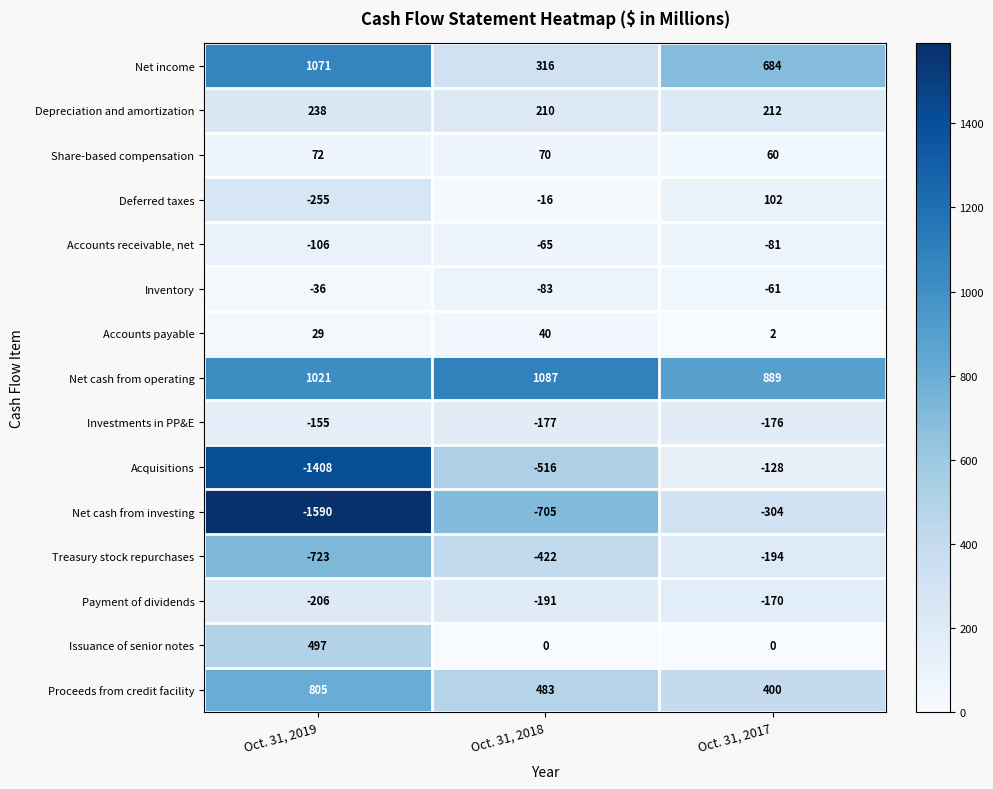

What is the average value of the Treasury stock repurchases series?

-446